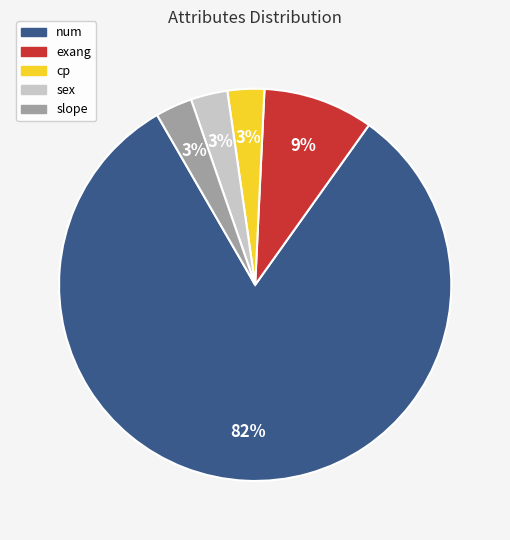

What is the majority slice?

num